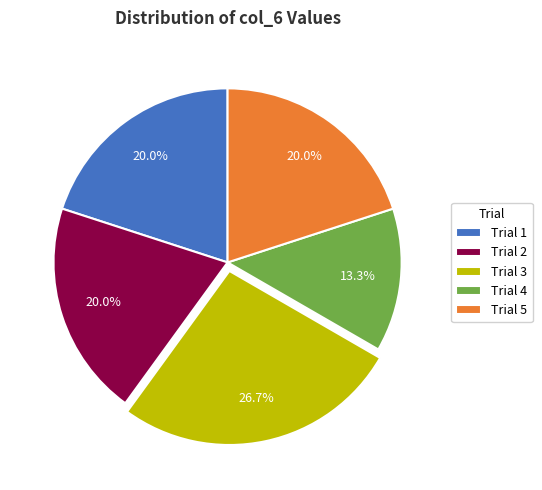

What is the largest slice in the pie chart?

Trial 3